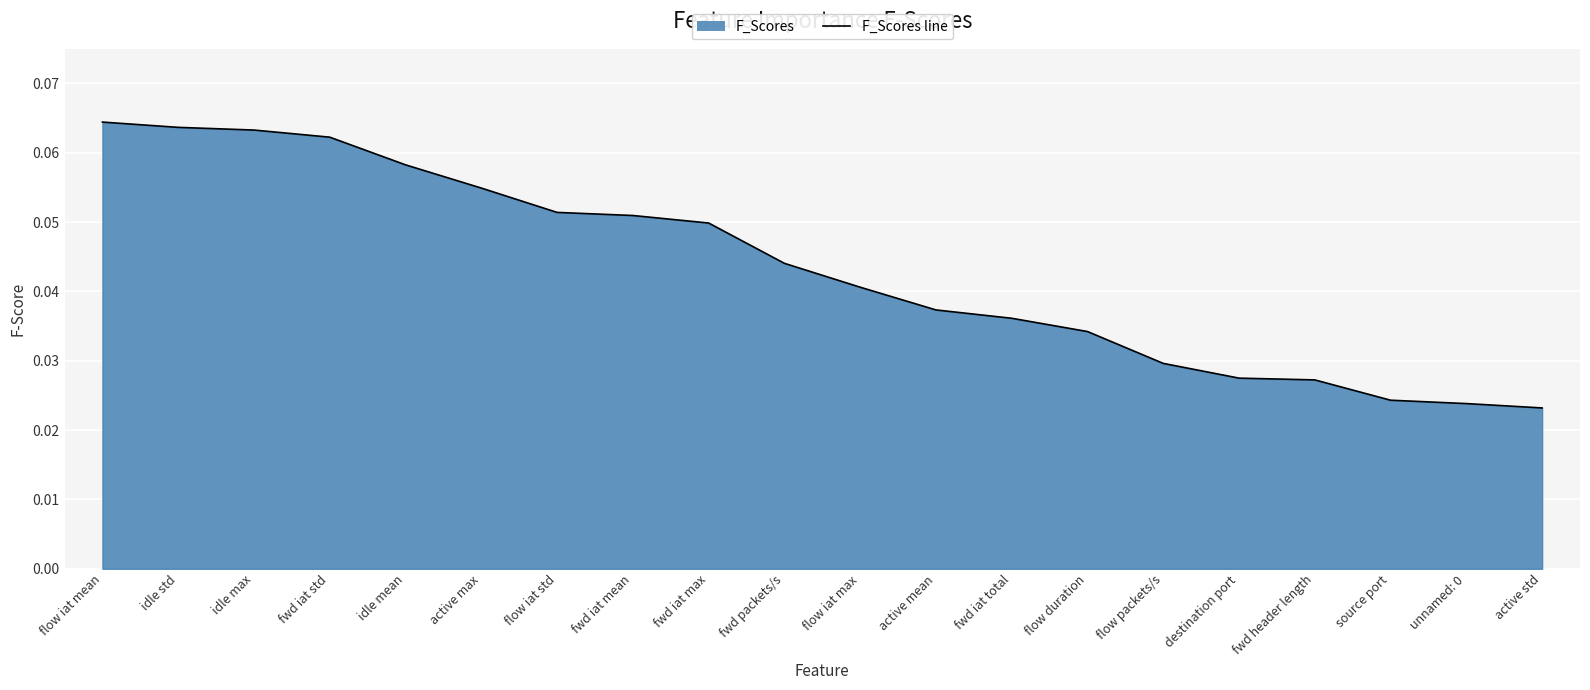

Is it true that the value at fwd iat std is 0.1?

True